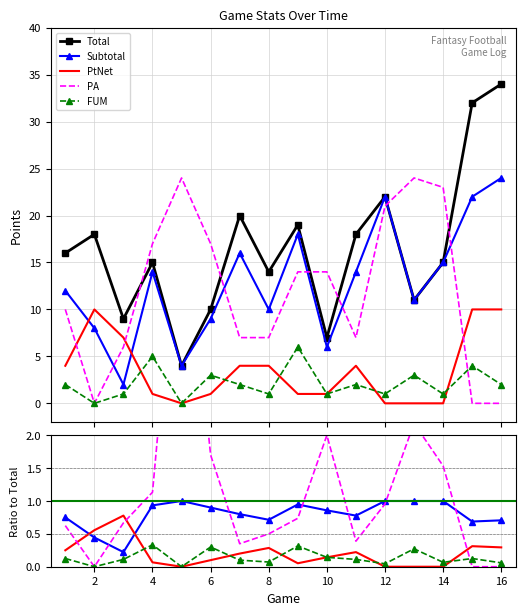

At how many categories does at least one series exceed 29?

2